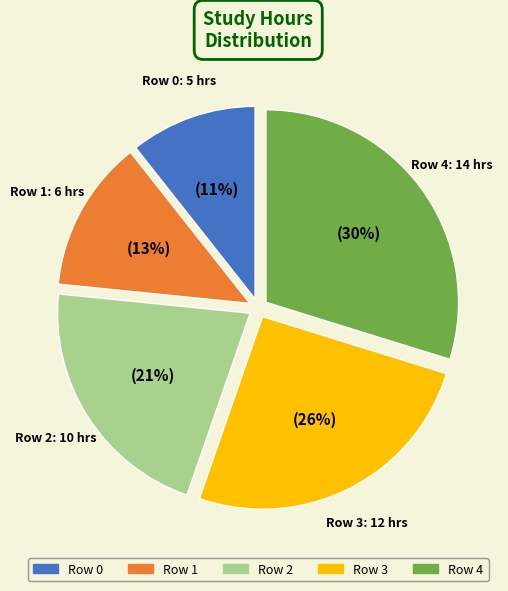

To the nearest percent, what is the average slice percentage?

20%